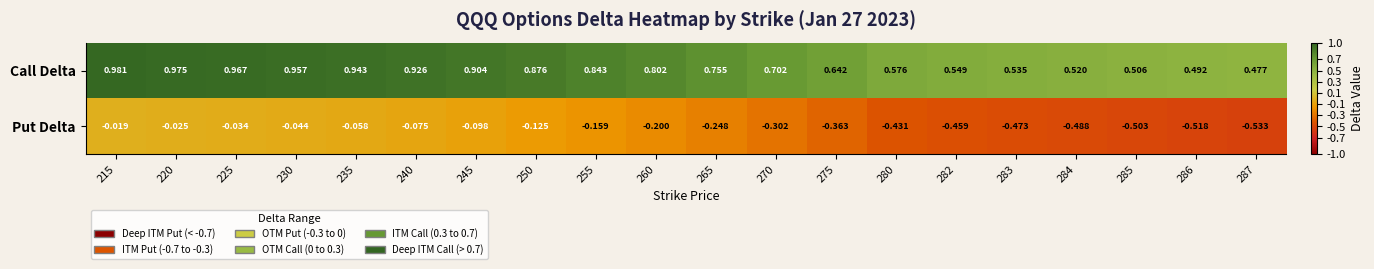

List the series in order of their overall mean, highest first.

Call Delta, Put Delta